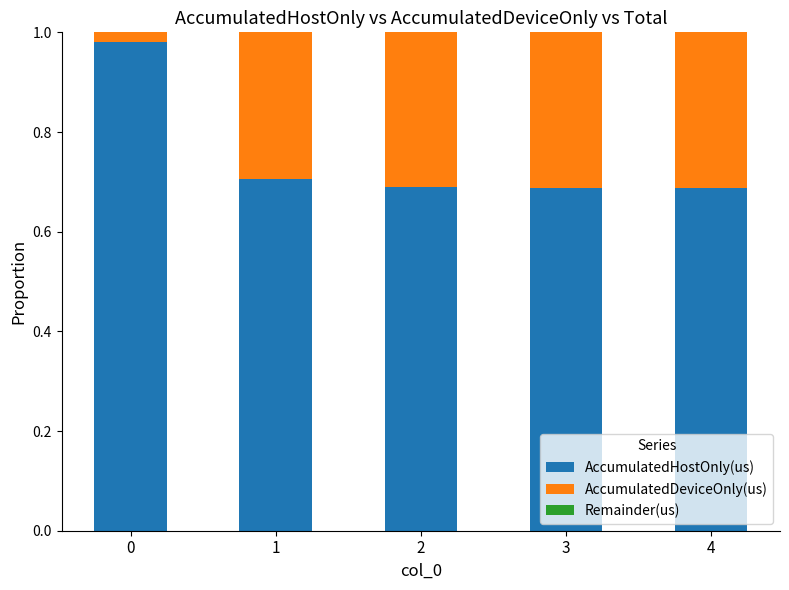

True or false: AccumulatedHostOnly(us) has a value of 0.7 at 1.

True